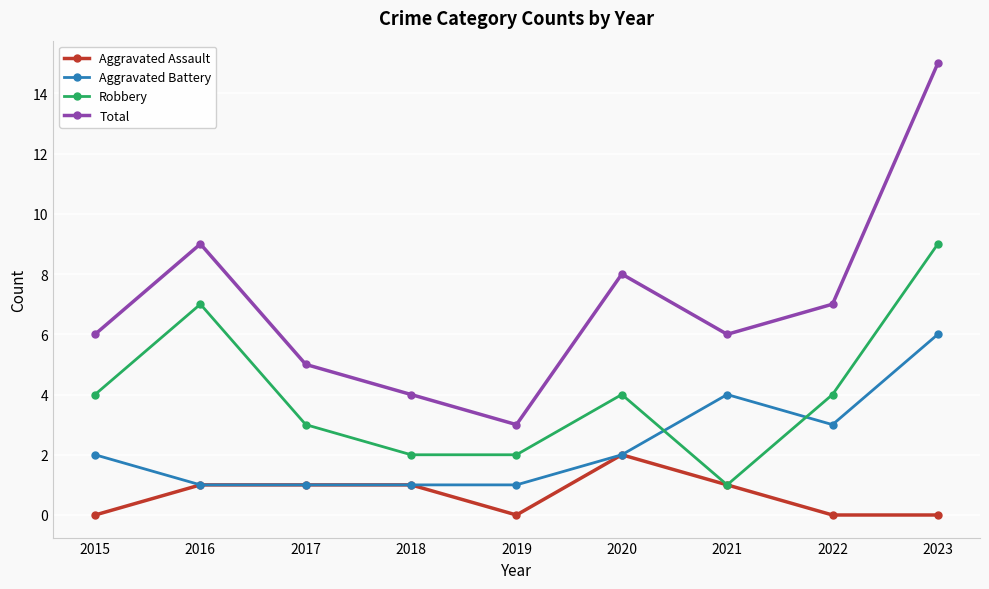

Between 2017 and 2019, which series saw the biggest shift?

Total